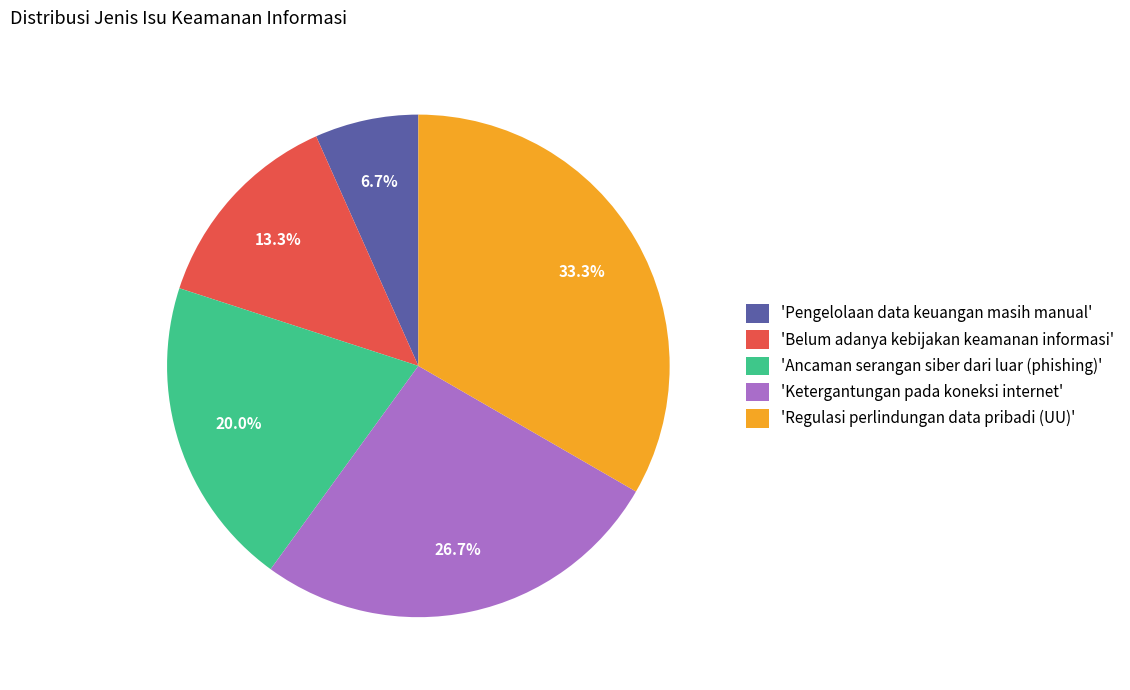

What portion of the pie excludes 'Ketergantungan pada koneksi internet'?

73.3%